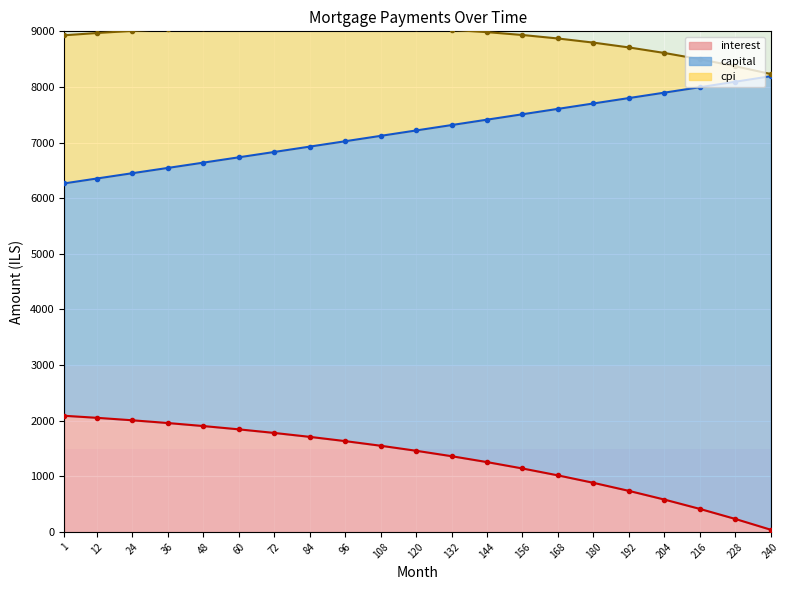

At which label does capital reach its peak?

240